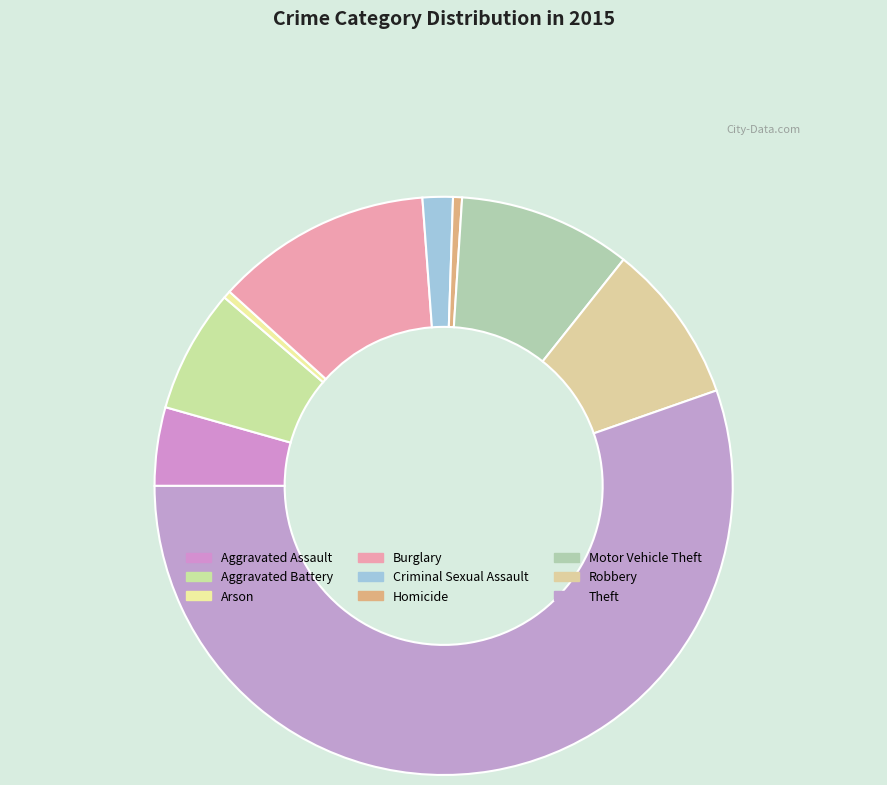

Count the number of slices in the pie.

9